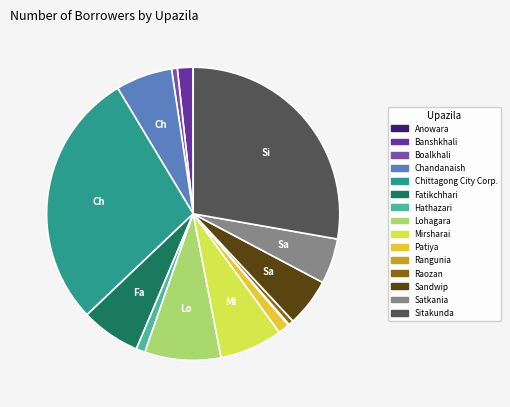

To the nearest percent, what is the difference between the largest and smallest slice percentages?

28%